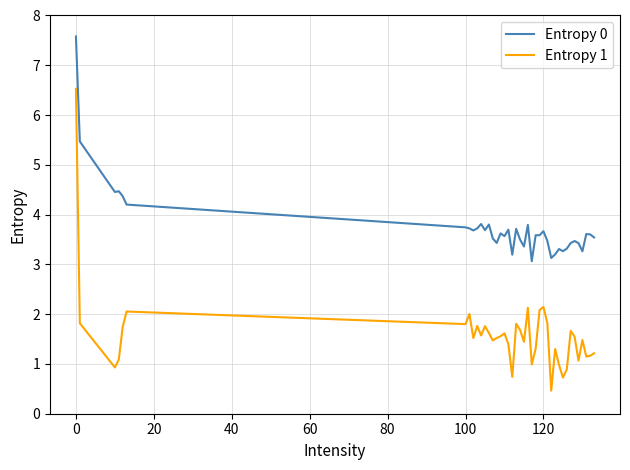

List the series in order of their peak value, lowest first.

Entropy 1, Entropy 0